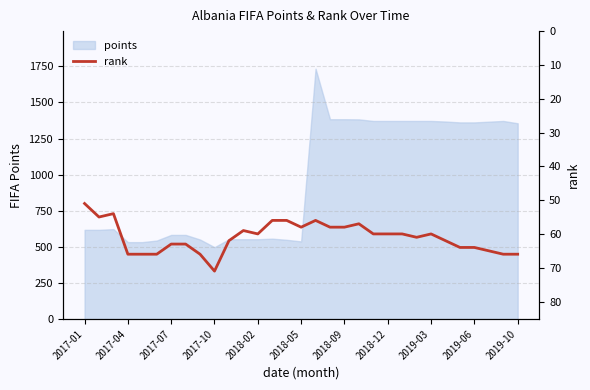

What is the highest value of the points series?

1734